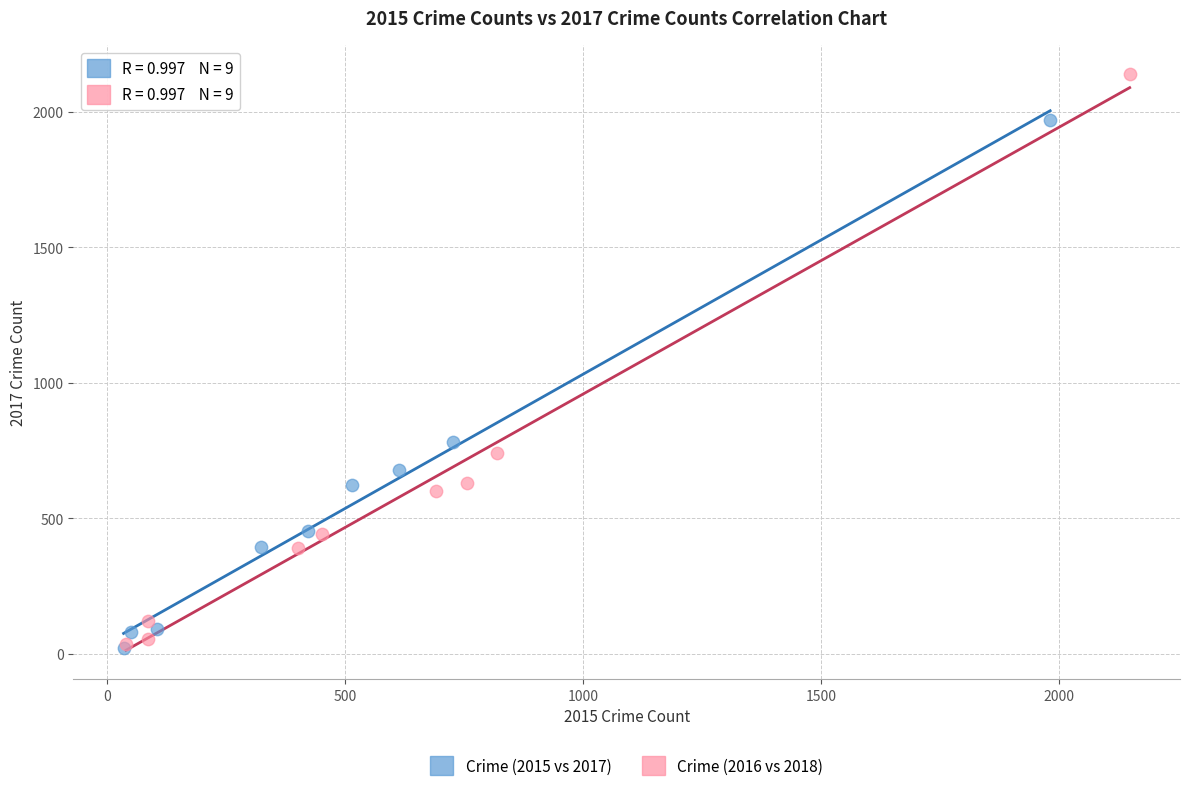

Which series reaches the maximum Y coordinate?

Crime (2016 vs 2018)